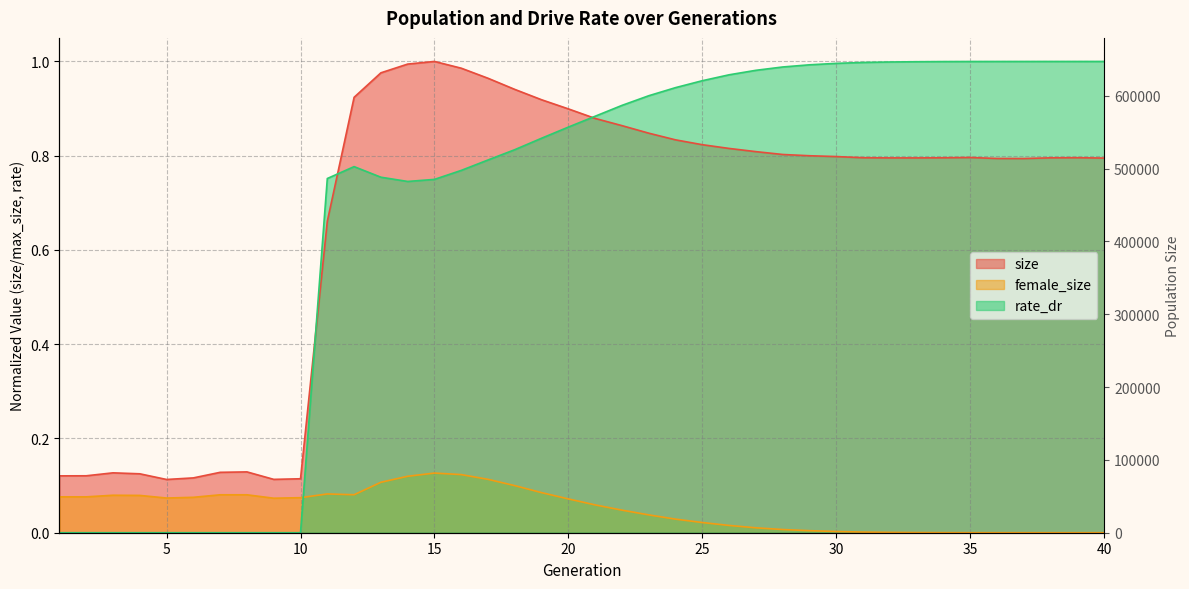

At which category is the sum across all series the highest?

16